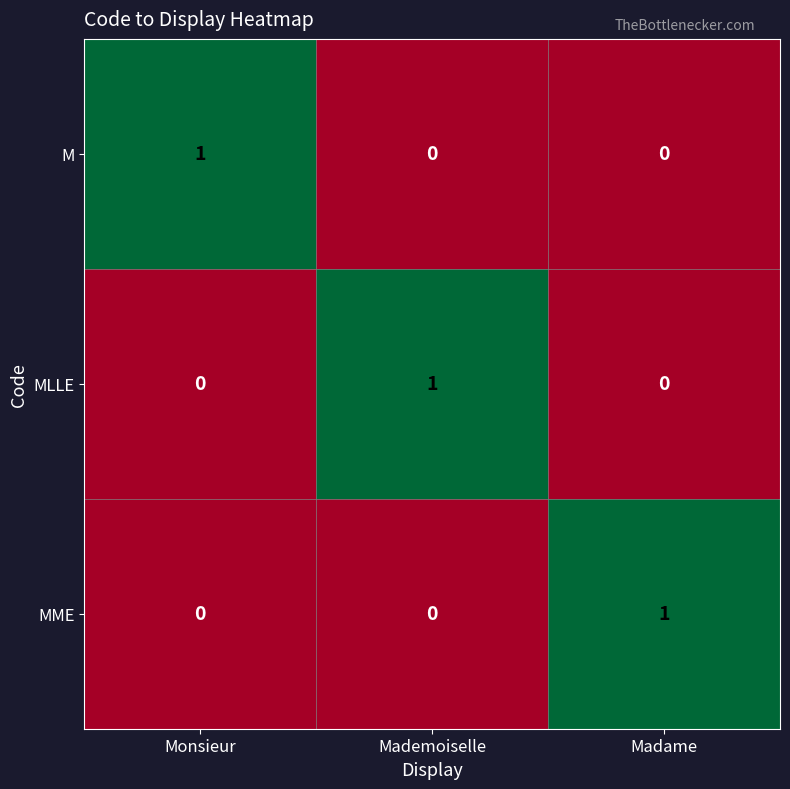

Is it true that MME equals 0 at Mademoiselle?

True